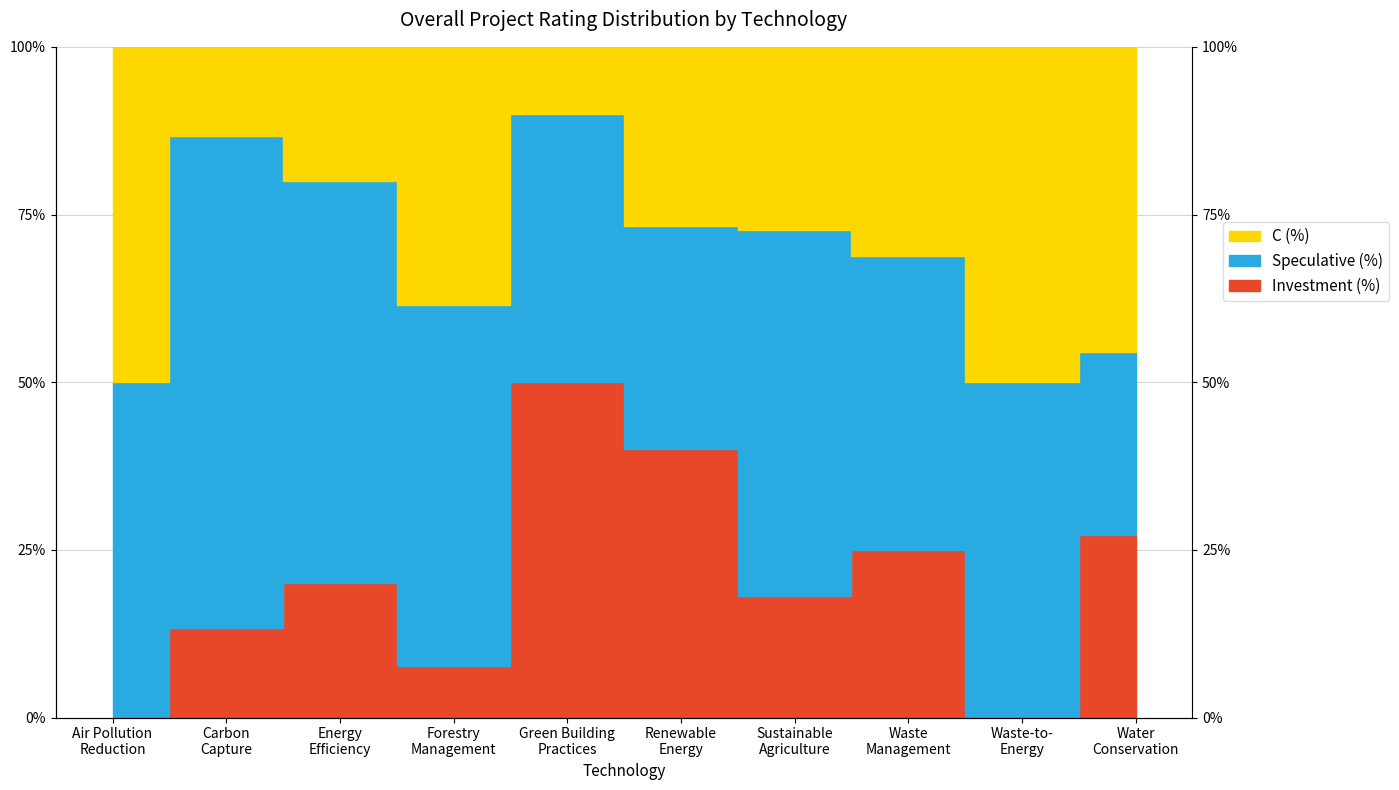

What is the difference between the C (%) values at Carbon
Capture and Forestry
Management?

25.1